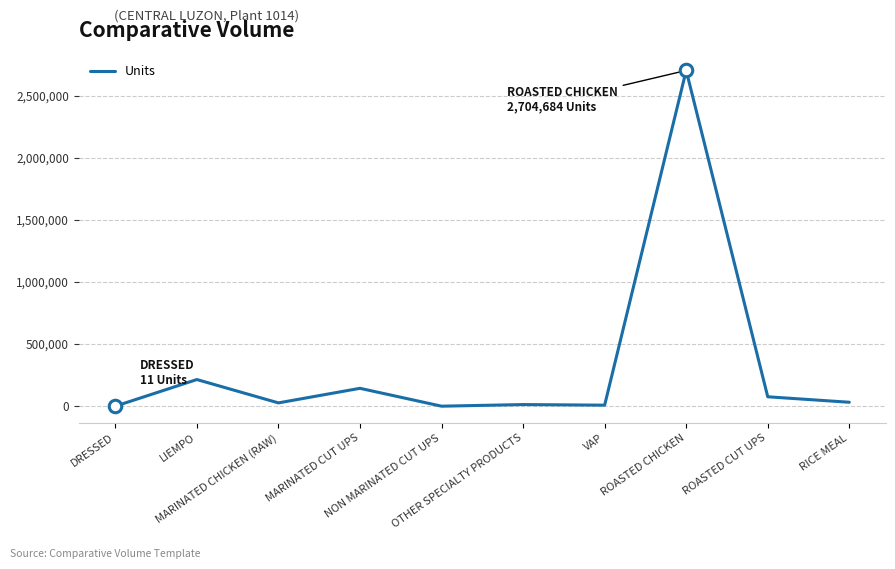

What is the maximum value shown in the chart?

2704684.1